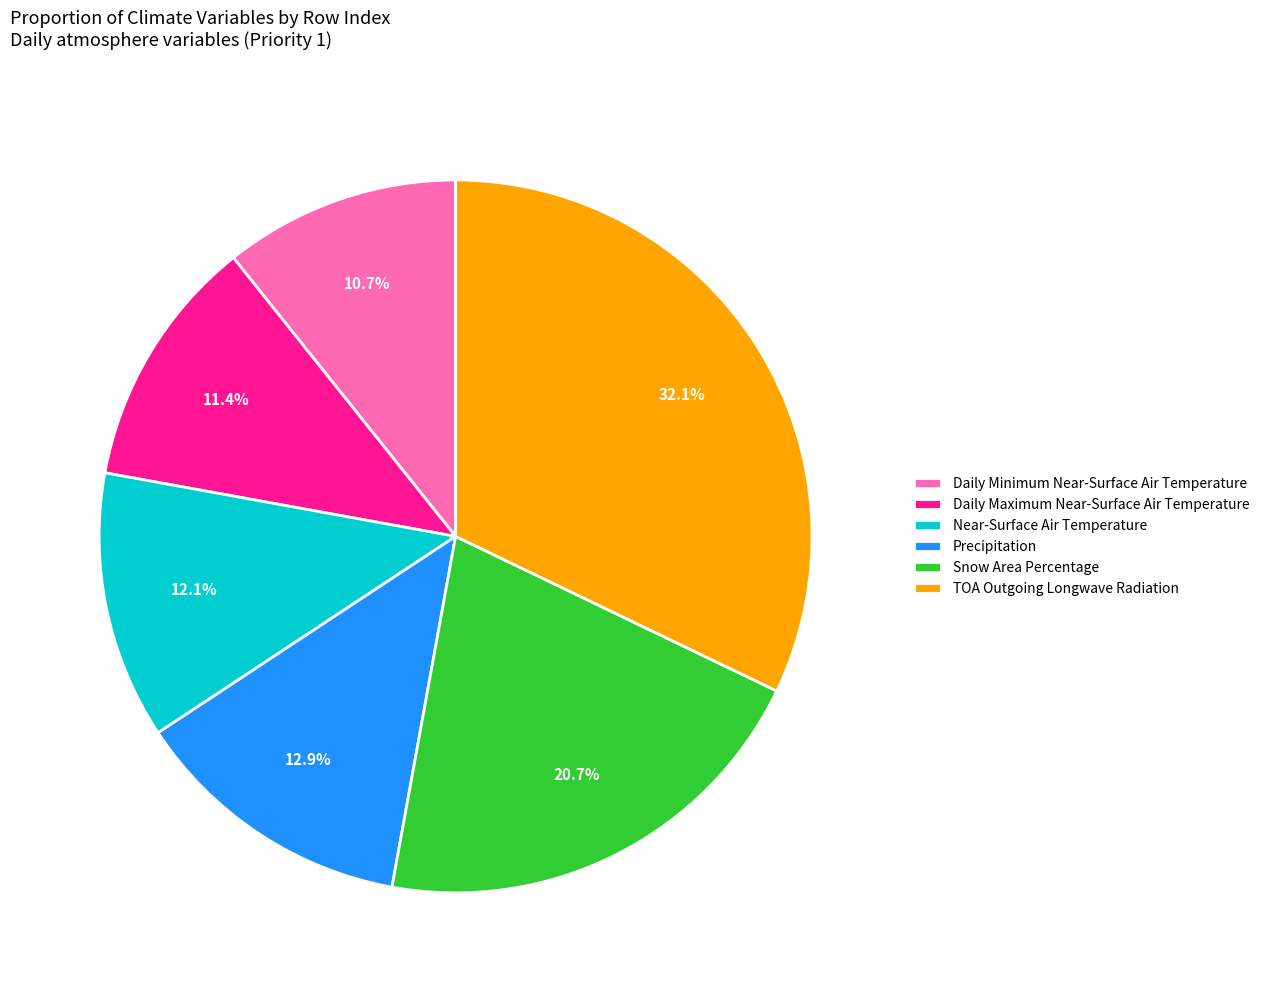

What is the ratio of the value at Near-Surface Air Temperature to the value at Daily Maximum Near-Surface Air Temperature?

1.1